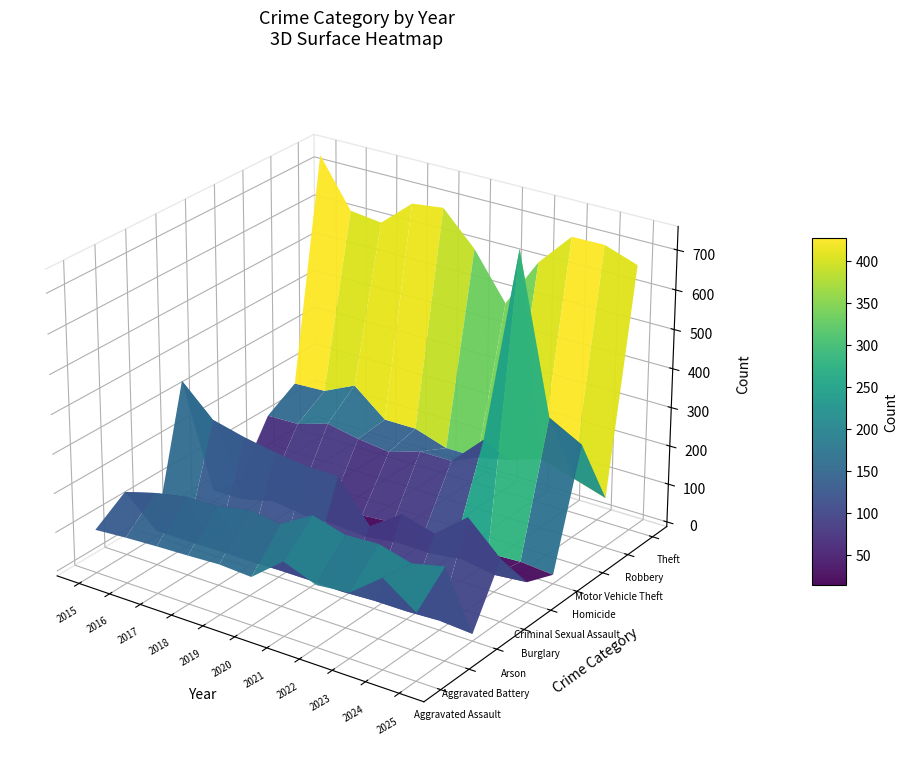

Count the number of categories in the chart.

11